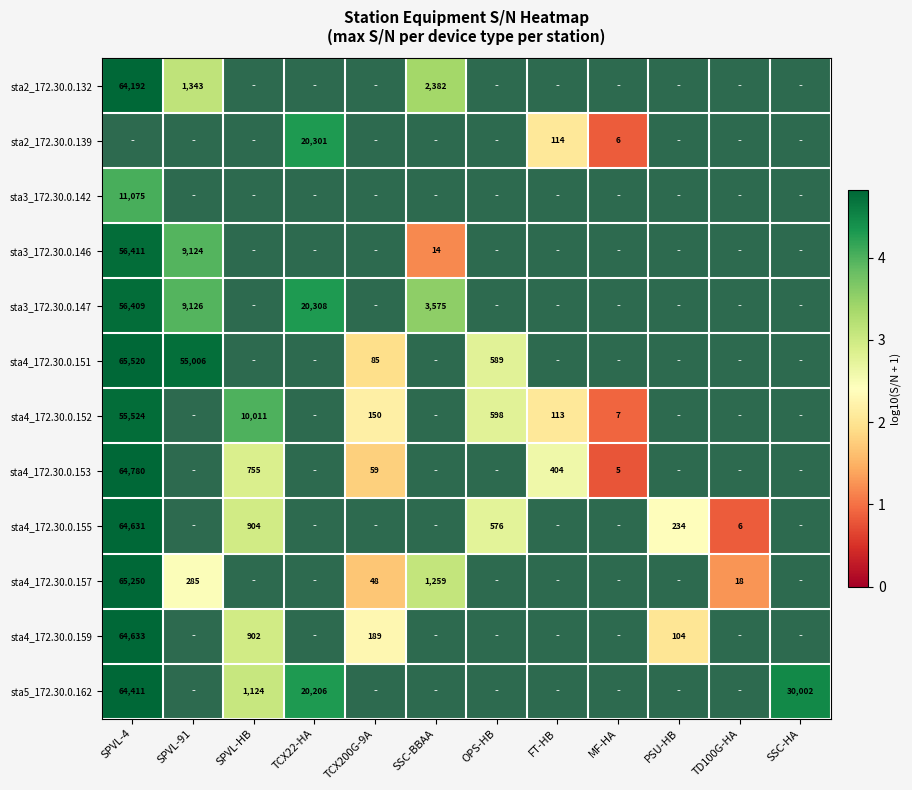

The sta4_172.30.0.155 series shows 2.4 at PSU-HB. True or false?

True